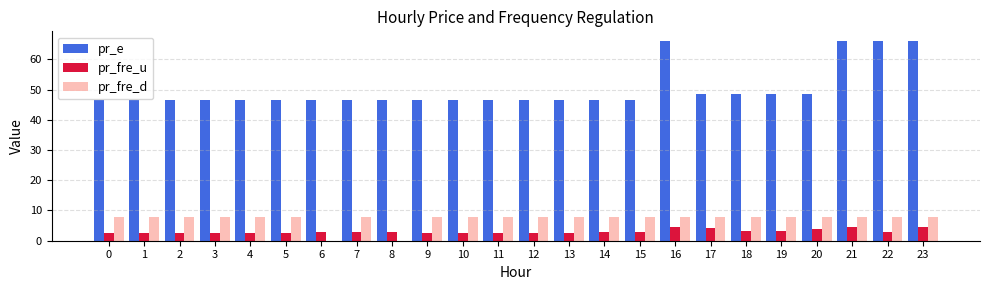

Is the value of pr_e at 21 greater than the value of pr_fre_d at 4?

Yes